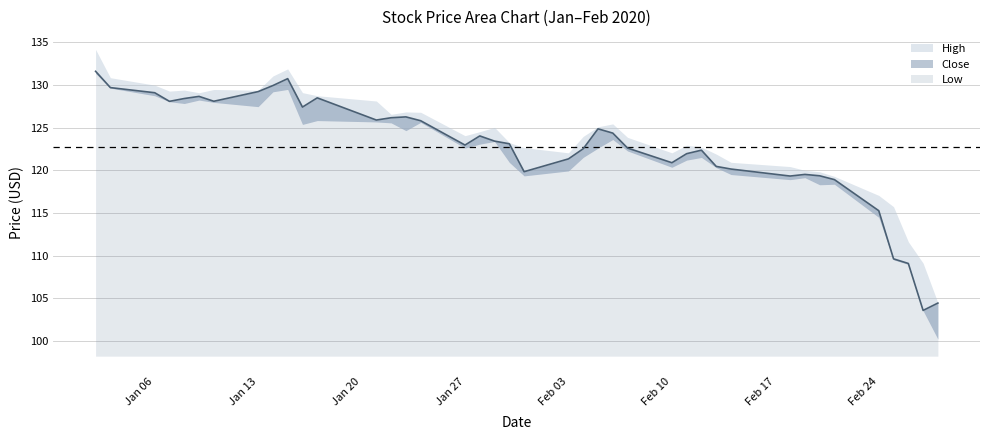

Which series has the largest total across all categories?

High